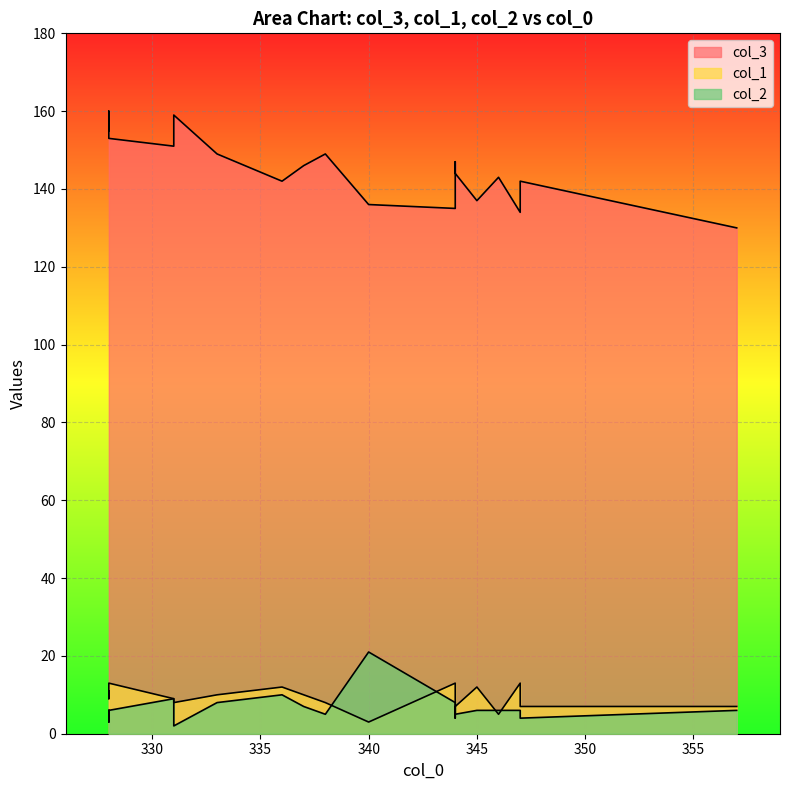

Does the chart display data point markers on the line(s)?

No